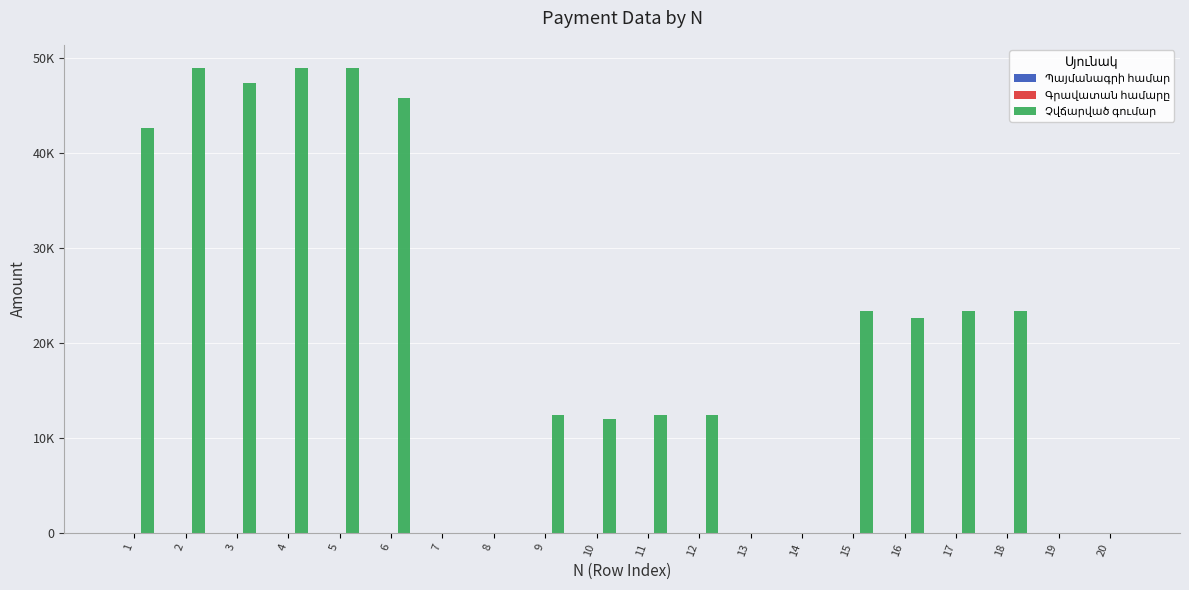

Is the value of Գրավատան համարը at 19 greater than the value of Չվճարված գումար at 5?

No